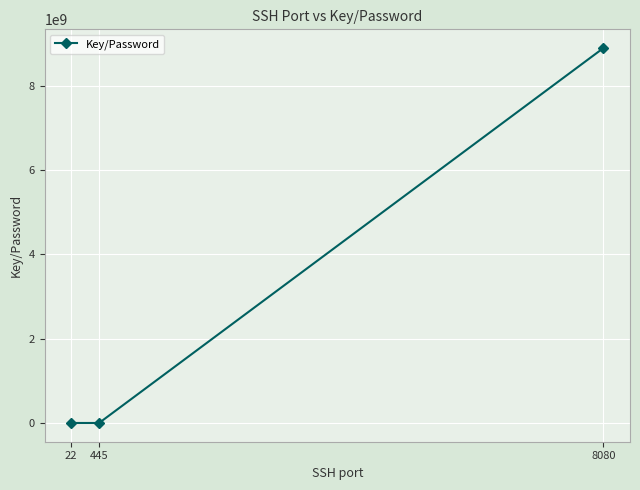

What is the maximum value shown in the chart?

8888888888